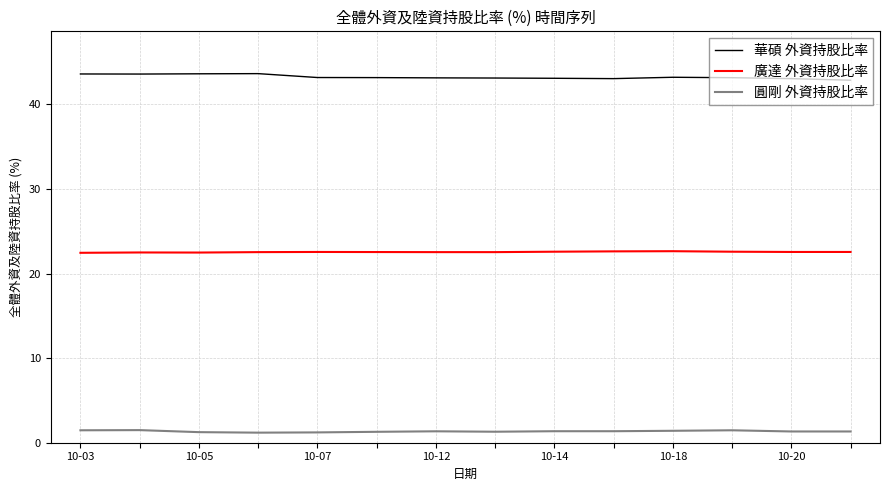

What is the minimum value shown in the chart?

1.2